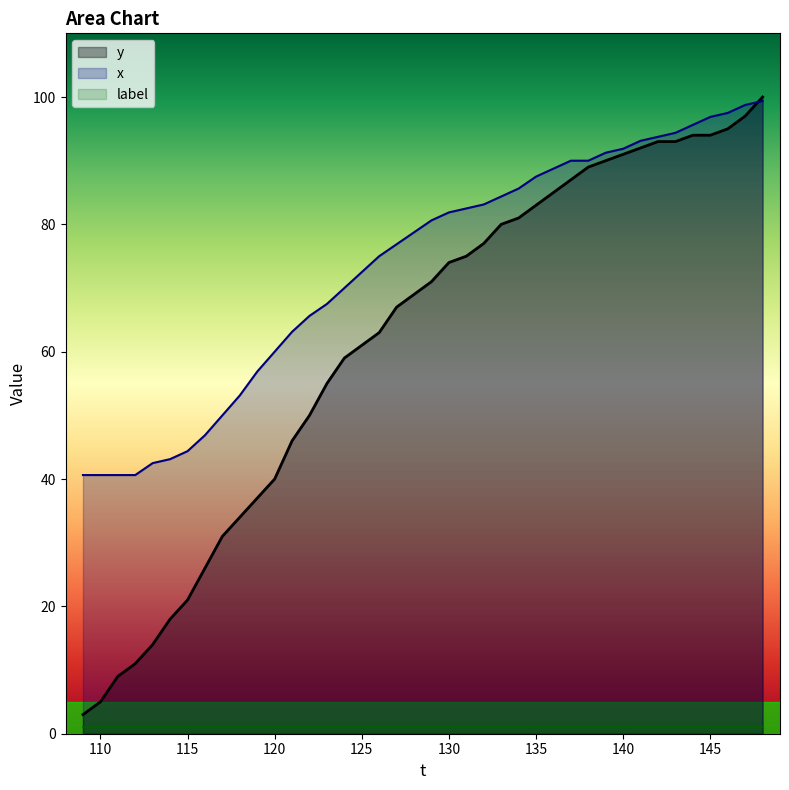

Which series has the widest spread of values?

y